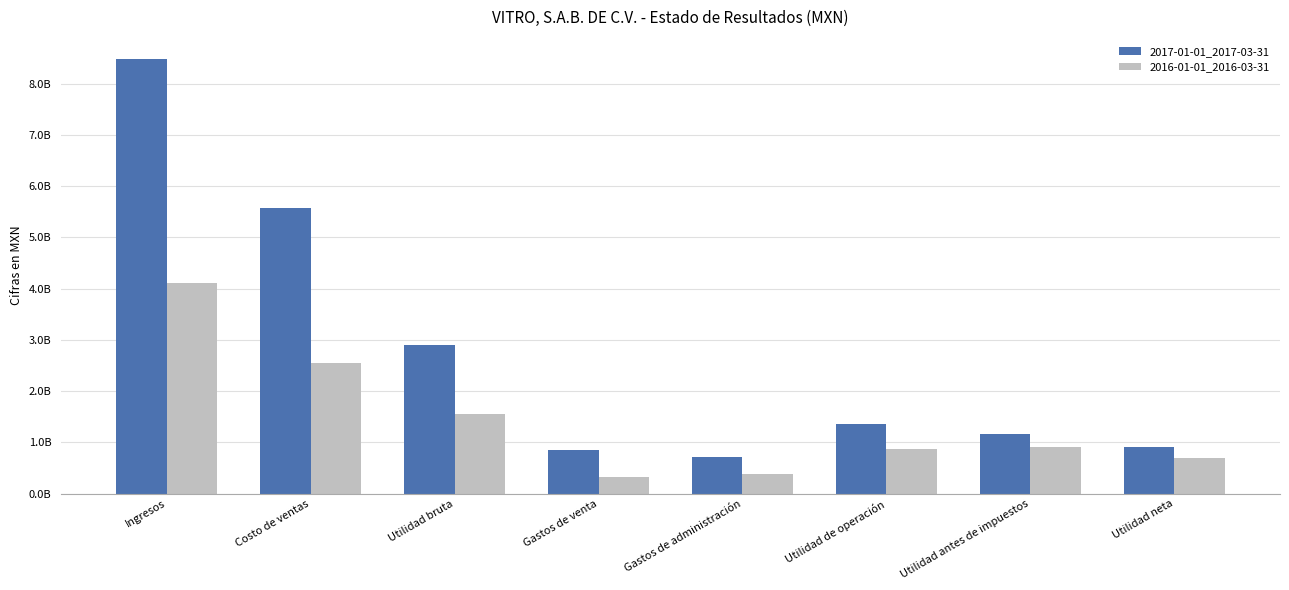

At which label does 2017-01-01_2017-03-31 first exceed 1349364000?

Ingresos